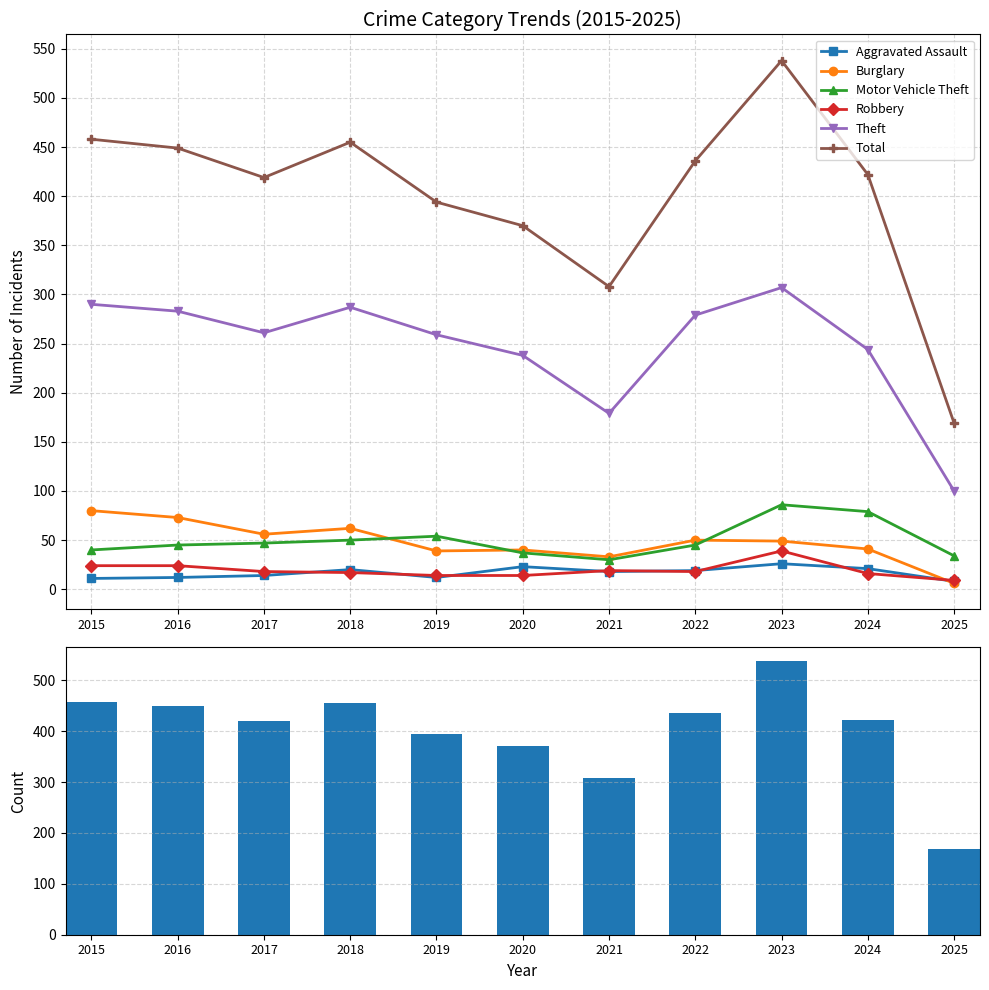

Does the chart contain stacked bars?

No